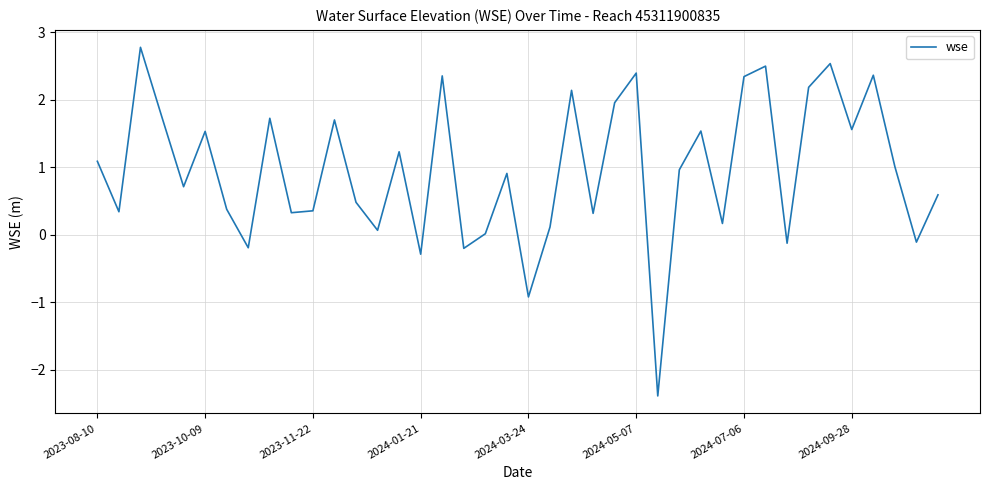

What is the smallest value displayed?

-2.4